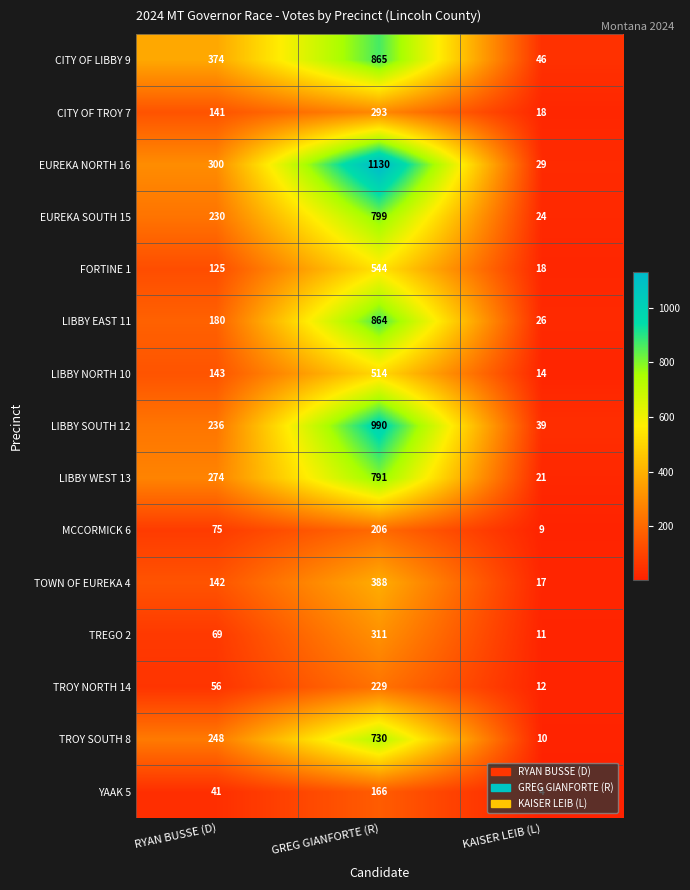

Where is LIBBY WEST 13 nearest to the value 406?

RYAN BUSSE (D)